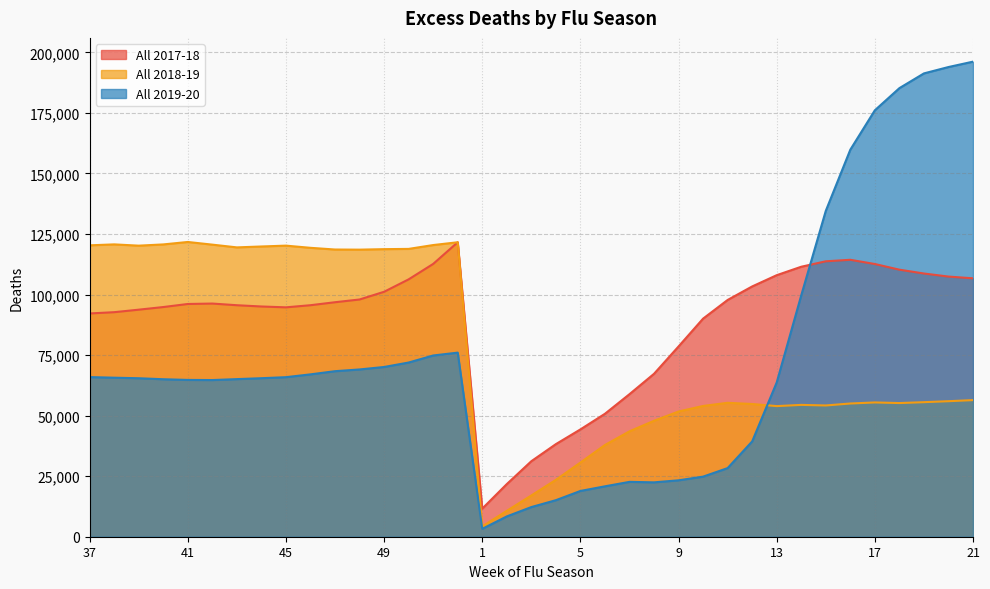

What is the total value across all series at 49?

289990